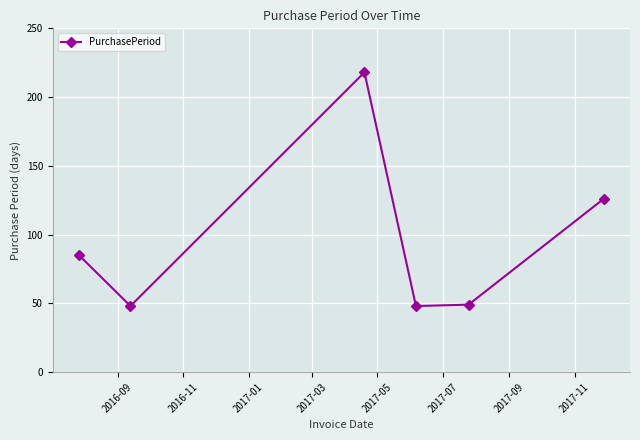

What is the value of the 4th point from the left?

48